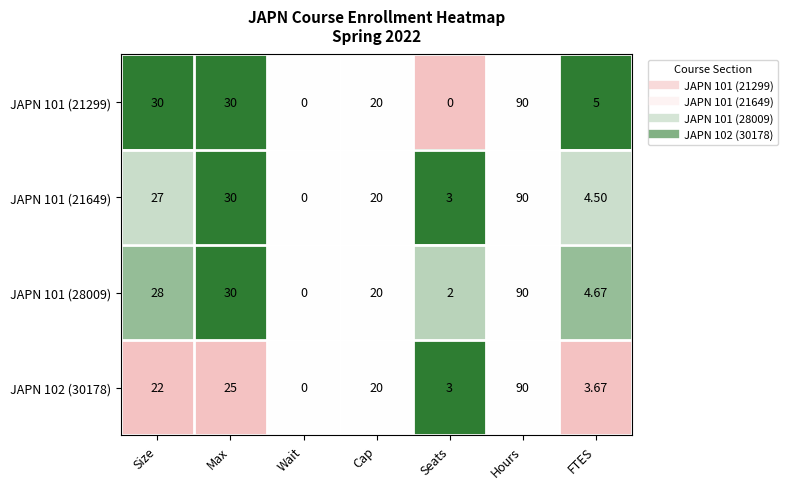

At which label does JAPN 101 (28009) first exceed 20?

Size